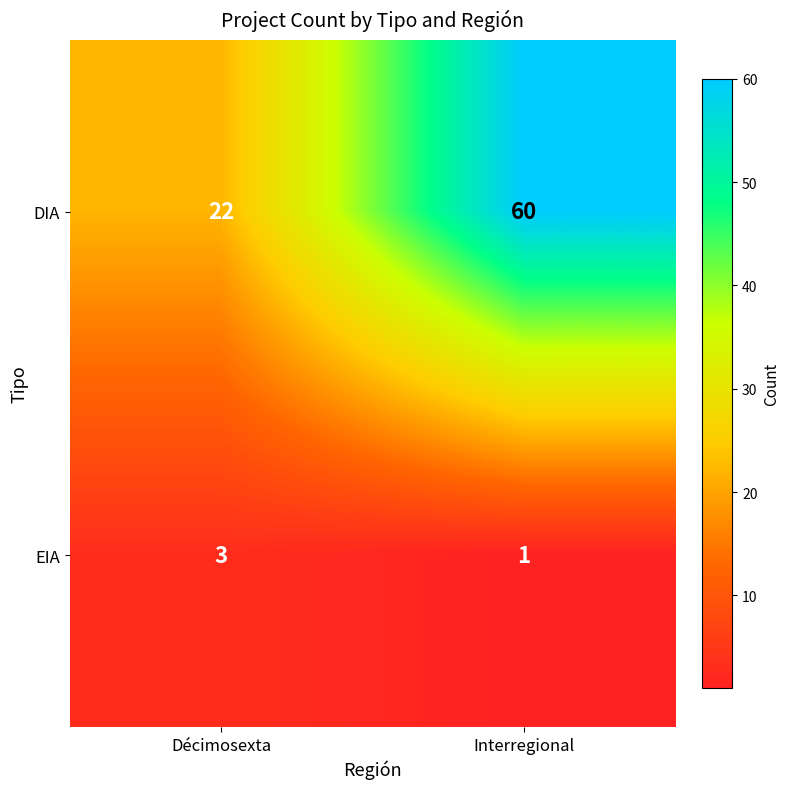

Rank the series by their maximum value, from lowest to highest.

EIA, DIA